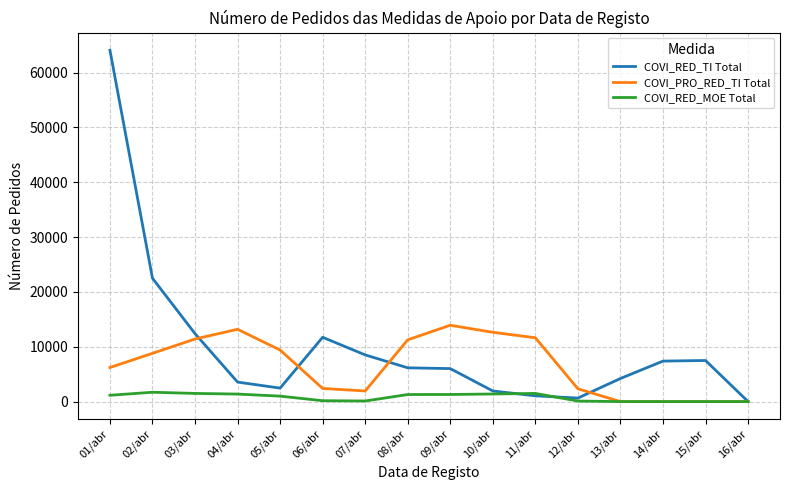

The value of COVI_PRO_RED_TI Total at 01/abr is 6215. True or false?

True